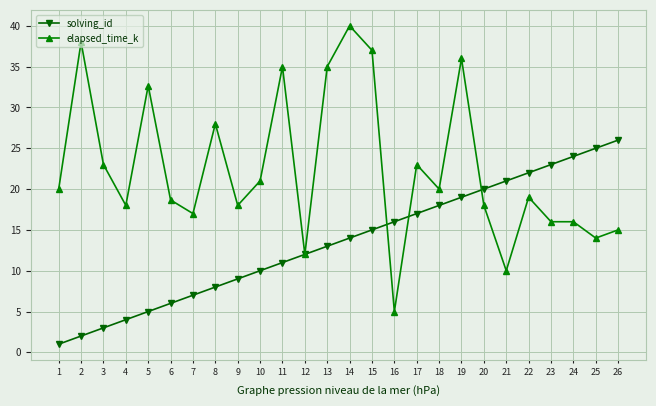

Reading left to right, list all the values displayed in this chart.

solving_id: 1.0	2.0	3.0	4.0	5.0	6.0	7.0	8.0	9.0	10.0	11.0	12.0	13.0	14.0	15.0	16.0	17.0	18.0	19.0	20.0	21.0	22.0	23.0	24.0	25.0	26.0
elapsed_time_k: 20.0	38.0	23.0	18.0	32.7	18.7	17.0	28.0	18.0	21.0	35.0	12.0	35.0	40.0	37.0	5.0	23.0	20.0	36.0	18.0	10.0	19.0	16.0	16.0	14.0	15.0